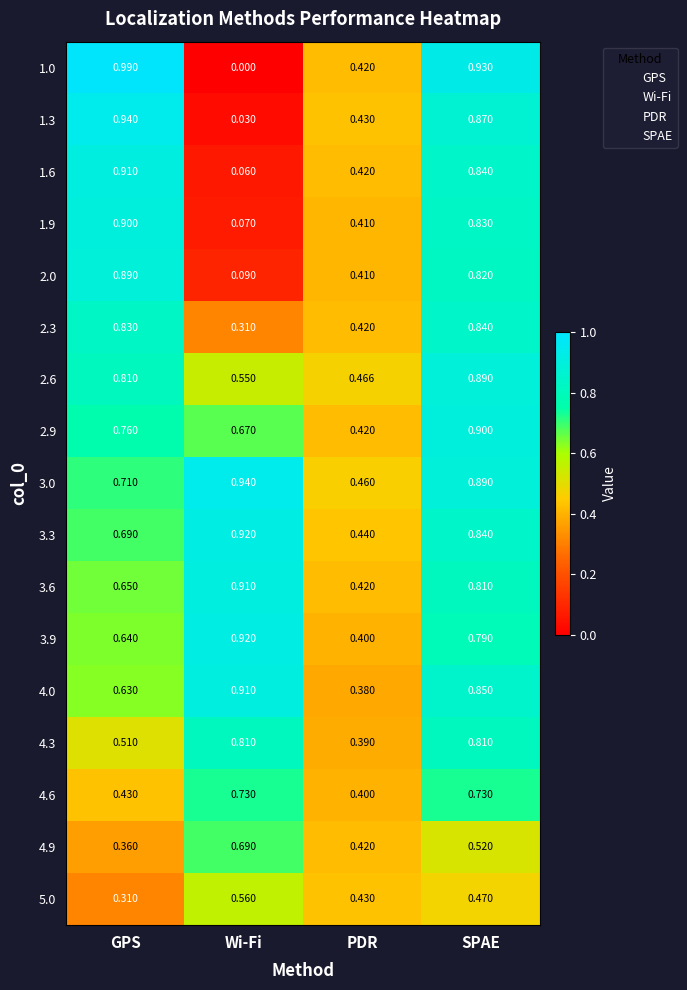

At which category does the chart reach its peak across all series?

GPS